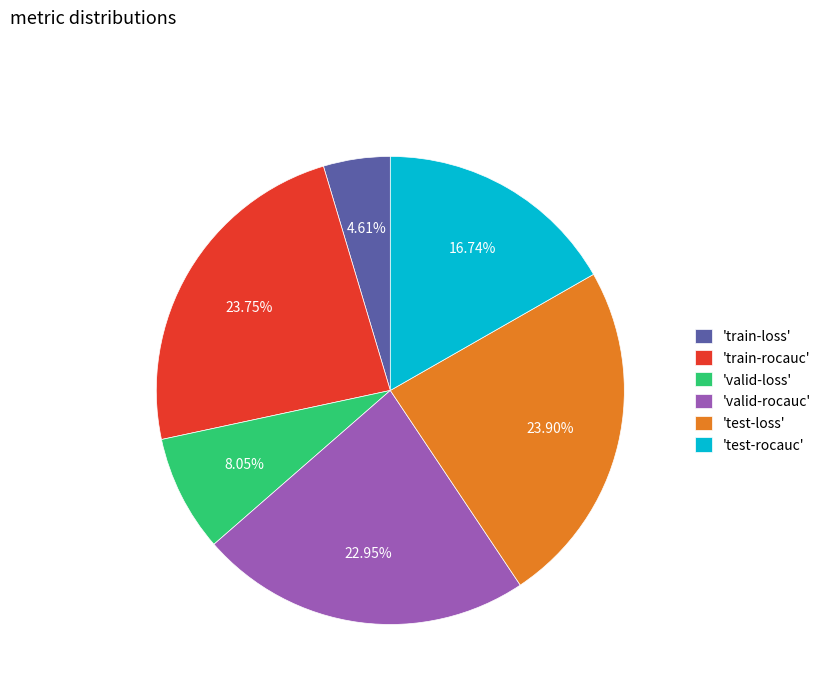

Combined, do 'train-rocauc' and 'test-rocauc' account for over 50%?

No